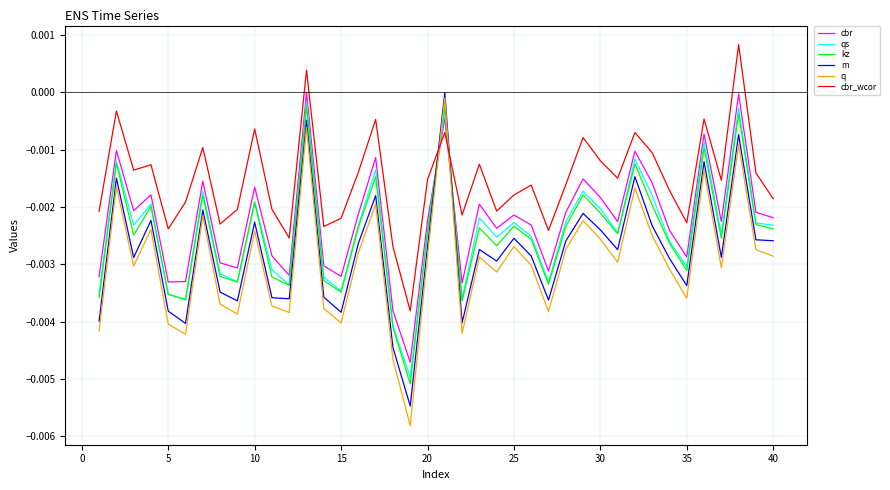

What is the sum of all qs values?

-0.1